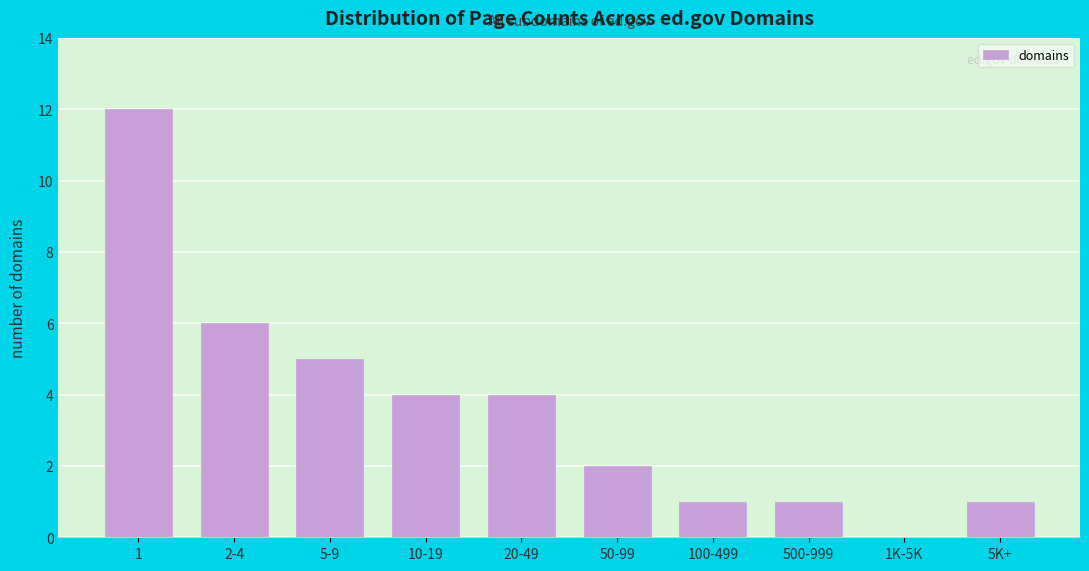

Reading left to right, list all the values displayed in this chart.

1=12	2-4=6	5-9=5	10-19=4	20-49=4	50-99=2	100-499=1	500-999=1	1K-5K=0	5K+=1